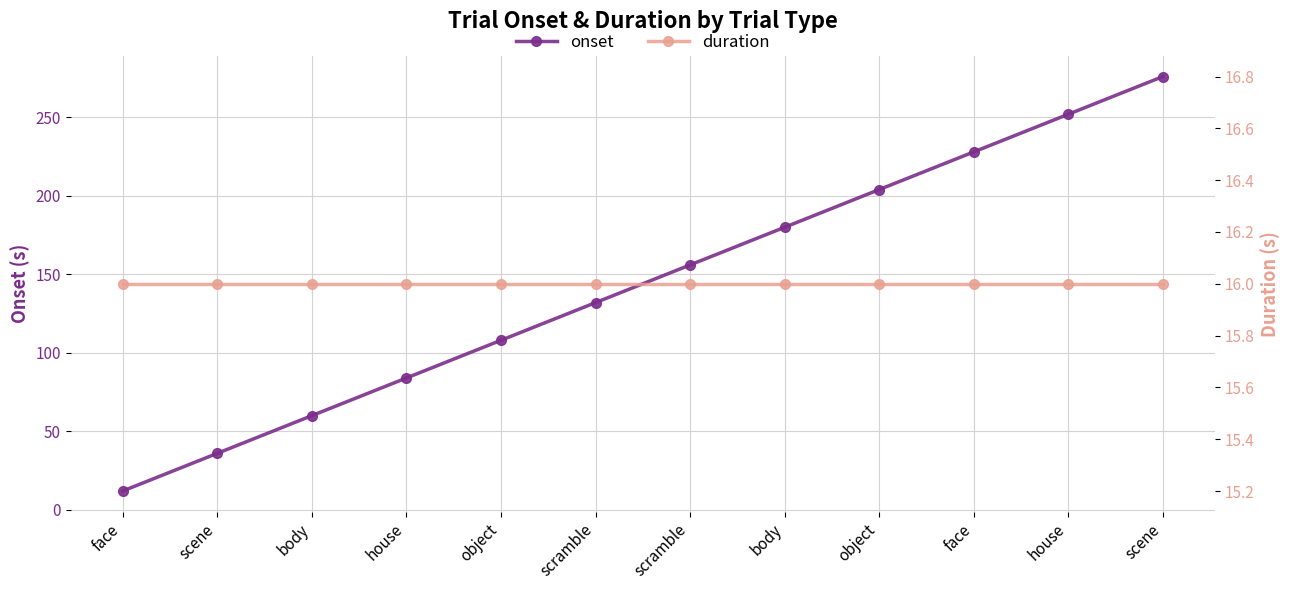

Reading right to left, list all the values displayed in this chart.

onset: 276.0	252.0	228.0	204.0	180.0	156.0	132.0	108.0	84.0	60.0	36.0	12.0
duration: 16.0	16.0	16.0	16.0	16.0	16.0	16.0	16.0	16.0	16.0	16.0	16.0